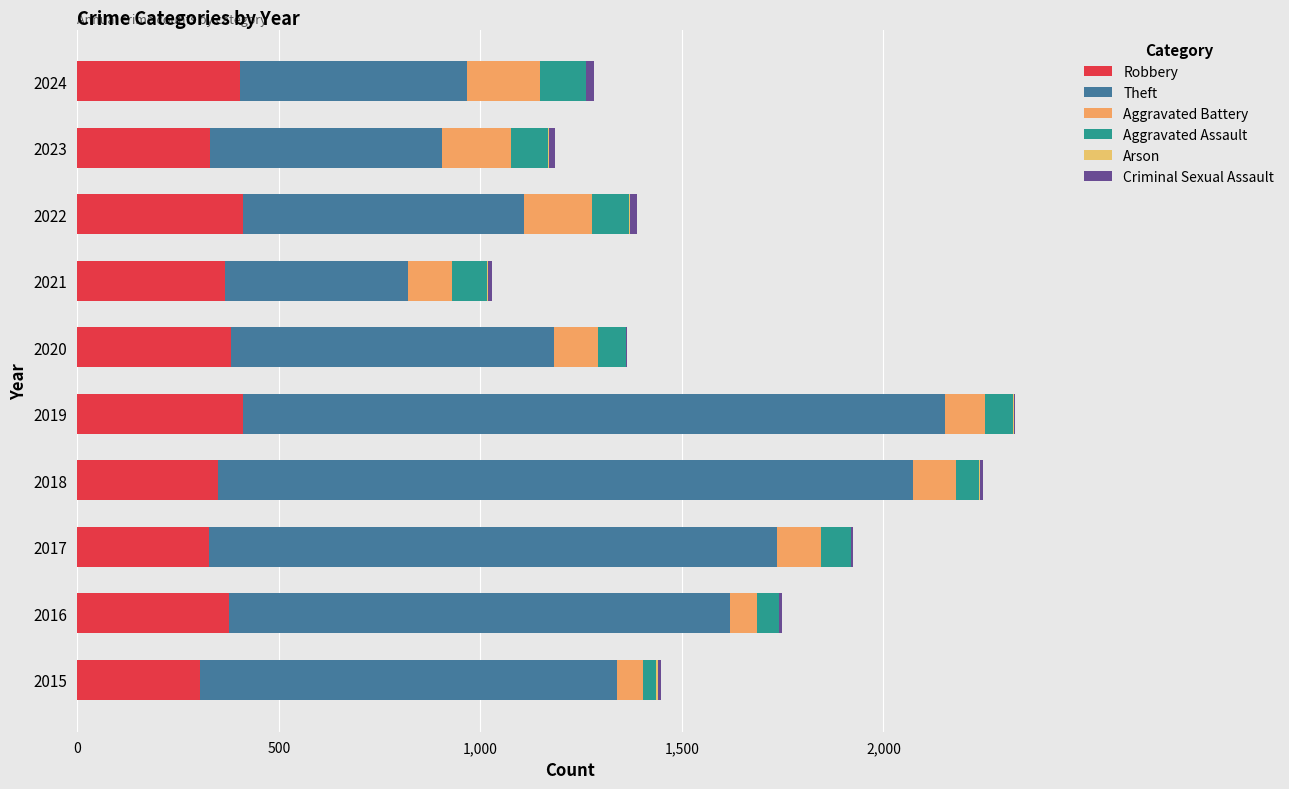

What is the value of the Robbery bar at the 7th from the left?

366